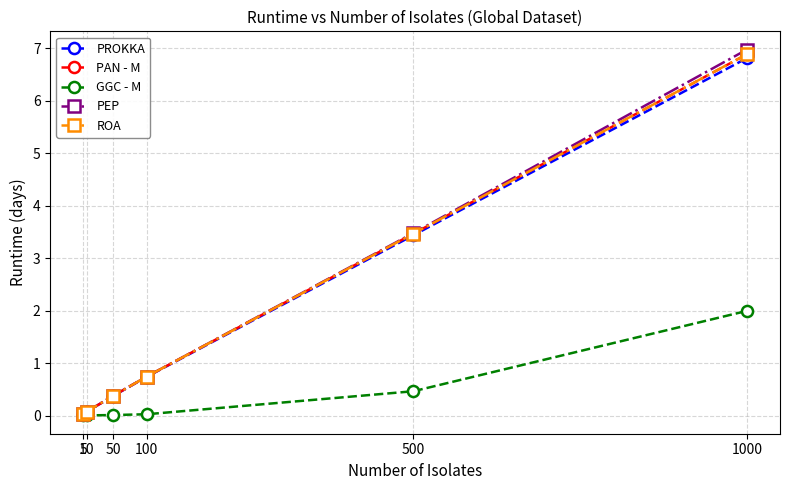

What is the value of the PROKKA point at the 4th from the left?

0.7